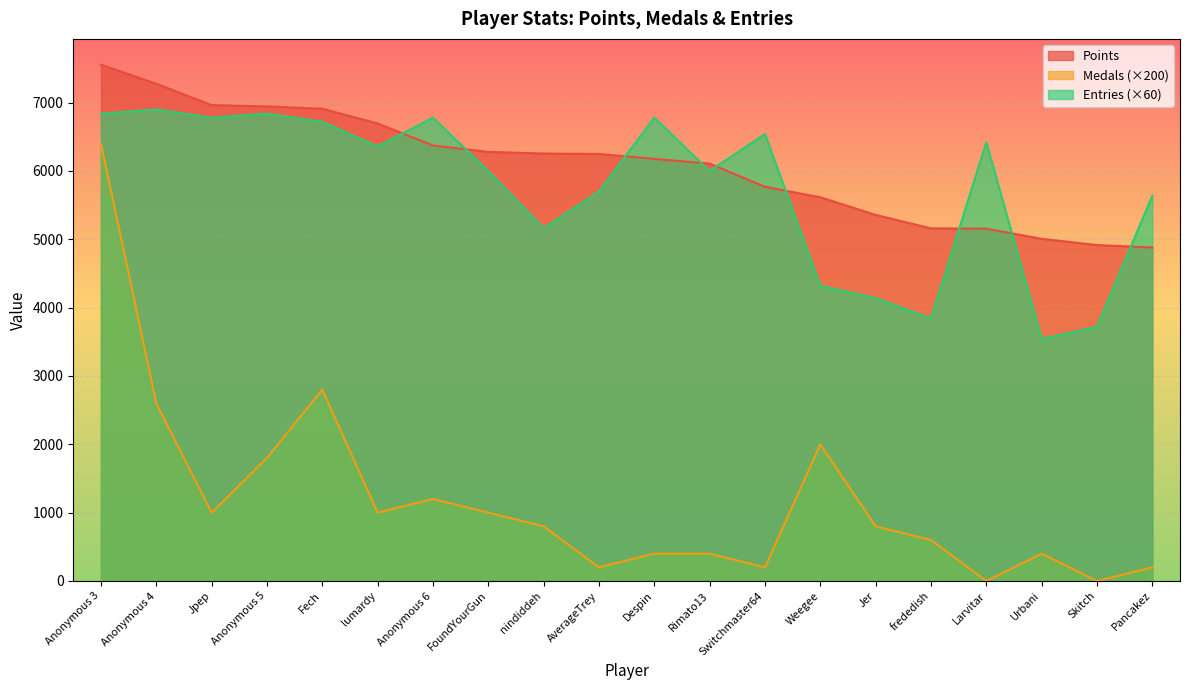

How many lines are shown in the chart?

3